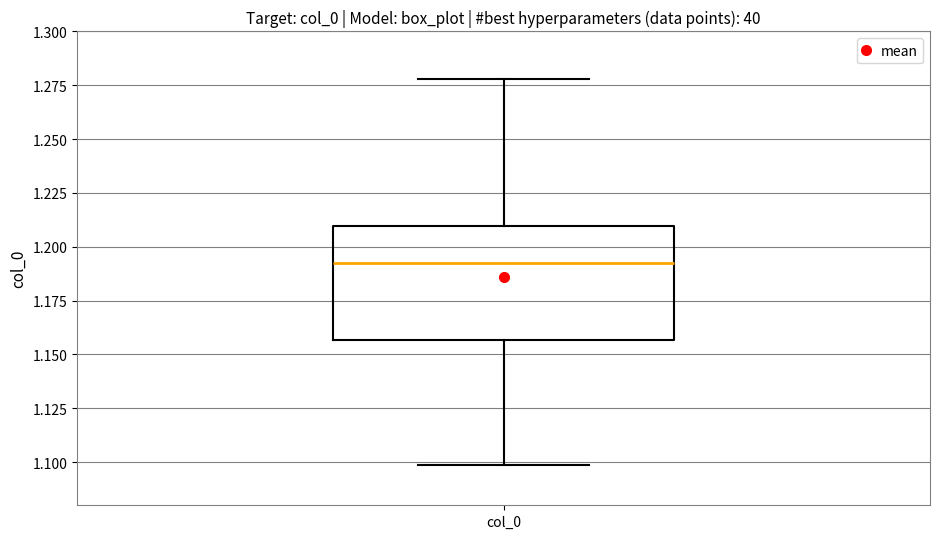

Transcribe this box plot: give where the median line is, the range the box spans, and where the two whiskers end, as read against the y-axis. The values are not printed on the chart, so give them approximately, as read against the axis.

median 1.190, box 1.155 to 1.210, whiskers 1.100 to 1.280